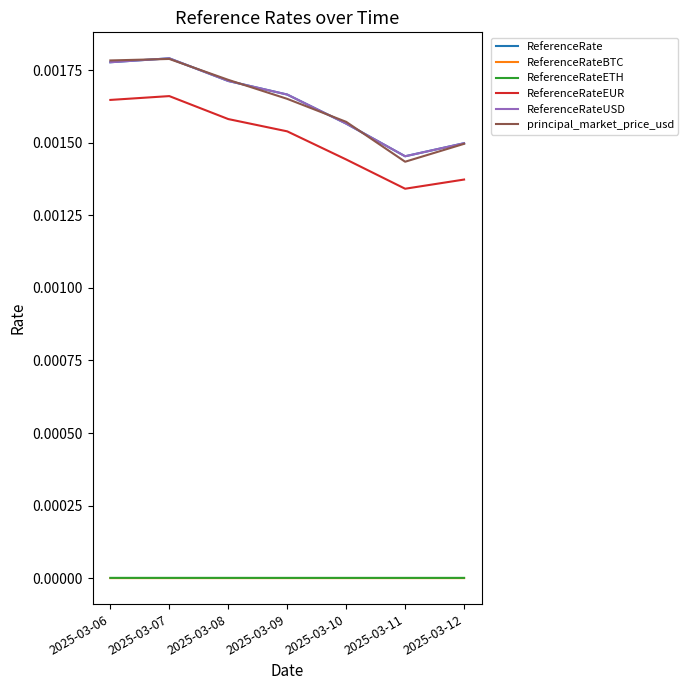

Is this an area chart (filled region under the line)?

No